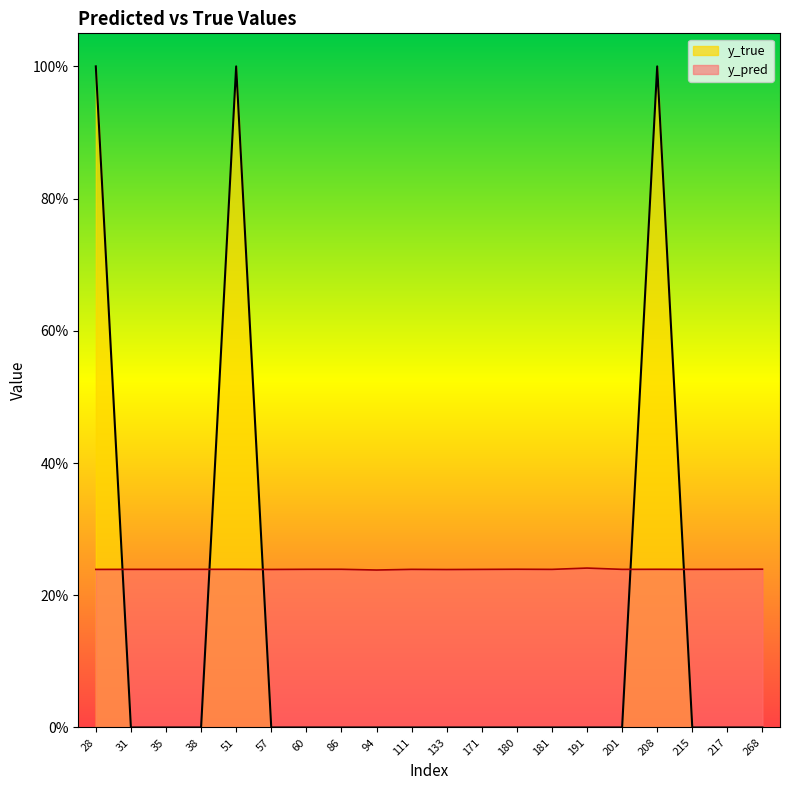

Reading left to right, transcribe all the data shown in this chart.

y_pred: 0.2	0.2	0.2	0.2	0.2	0.2	0.2	0.2	0.2	0.2	0.2	0.2	0.2	0.2	0.2	0.2	0.2	0.2	0.2	0.2
y_true: 1.0	0.0	0.0	0.0	1.0	0.0	0.0	0.0	0.0	0.0	0.0	0.0	0.0	0.0	0.0	0.0	1.0	0.0	0.0	0.0